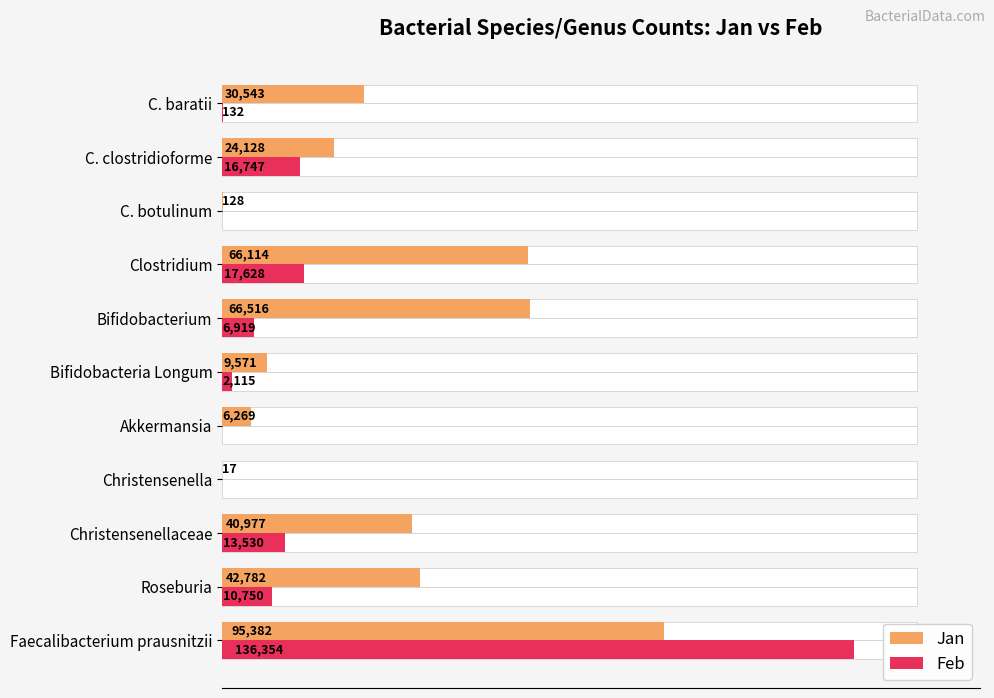

How many bars are there in each group?

2